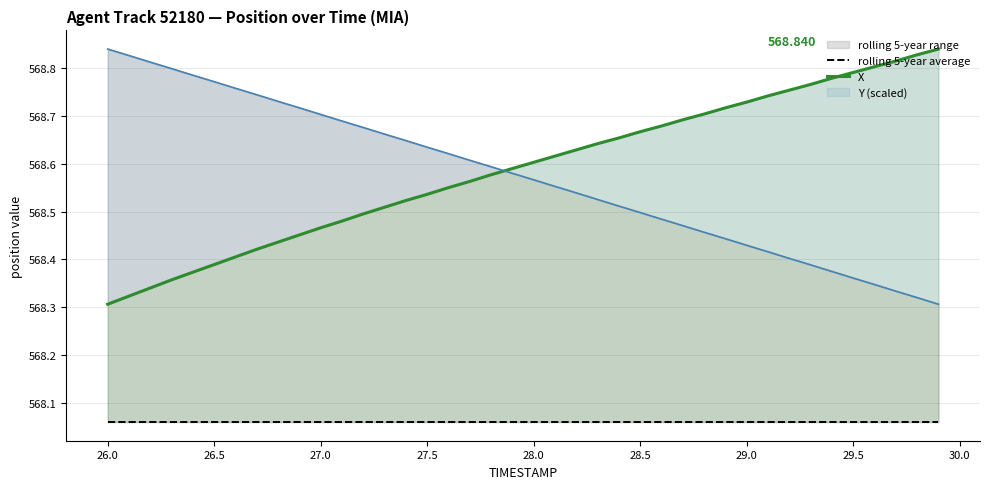

True or false: rolling 5-year average has more than 0 points higher than both neighbors.

False